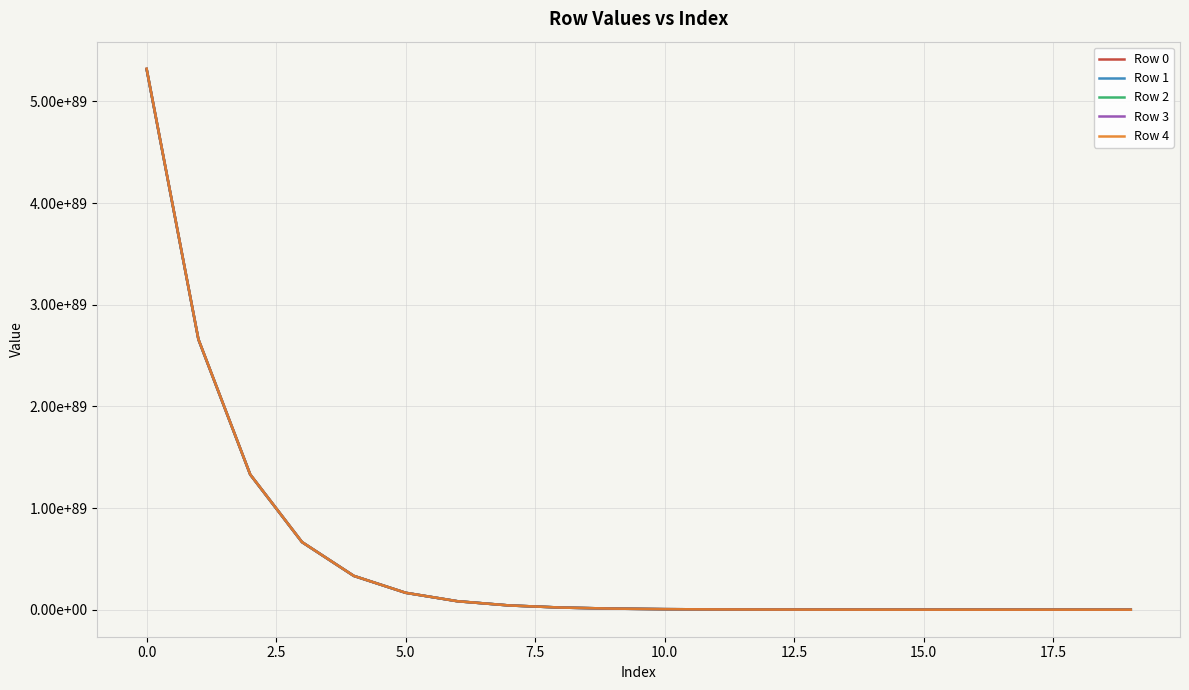

True or false: Row 2 and Row 0 cross at least once.

False